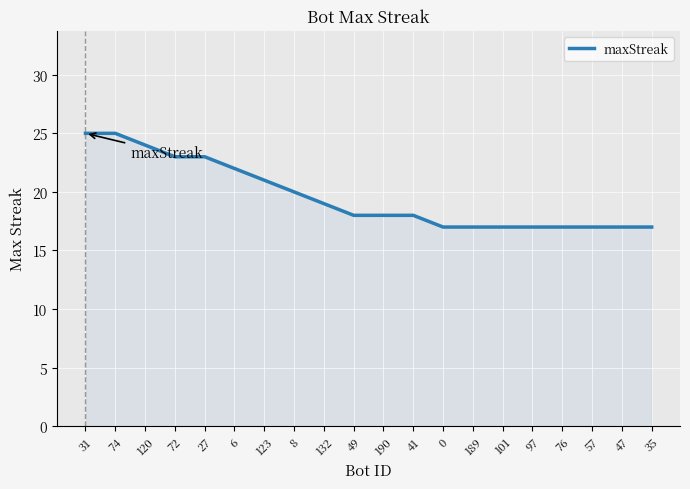

What is the maximum value shown in the chart?

25